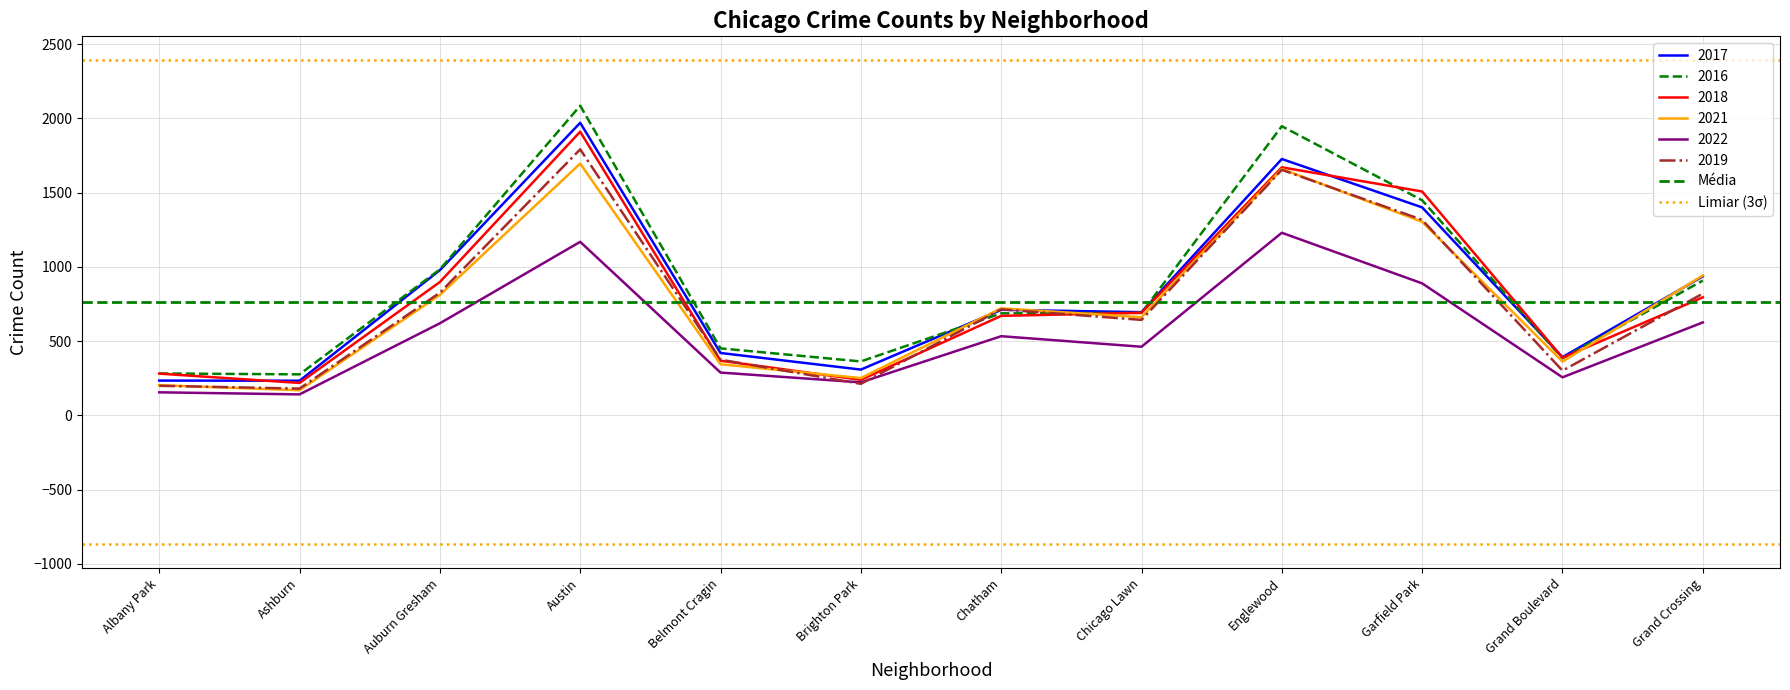

The Média series shows 239.2 at Ashburn. True or false?

False